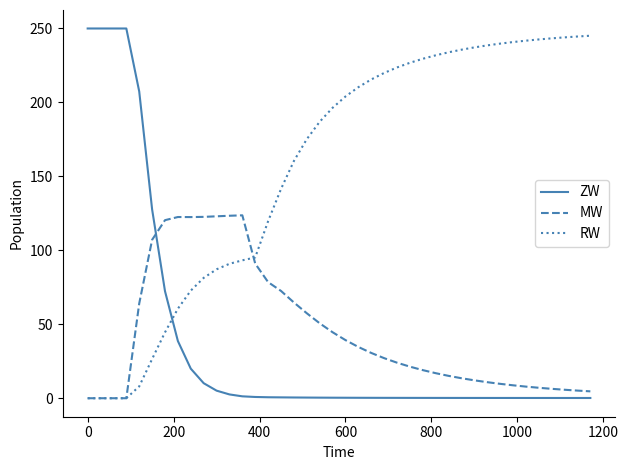

What is the maximum value for MW?

123.7